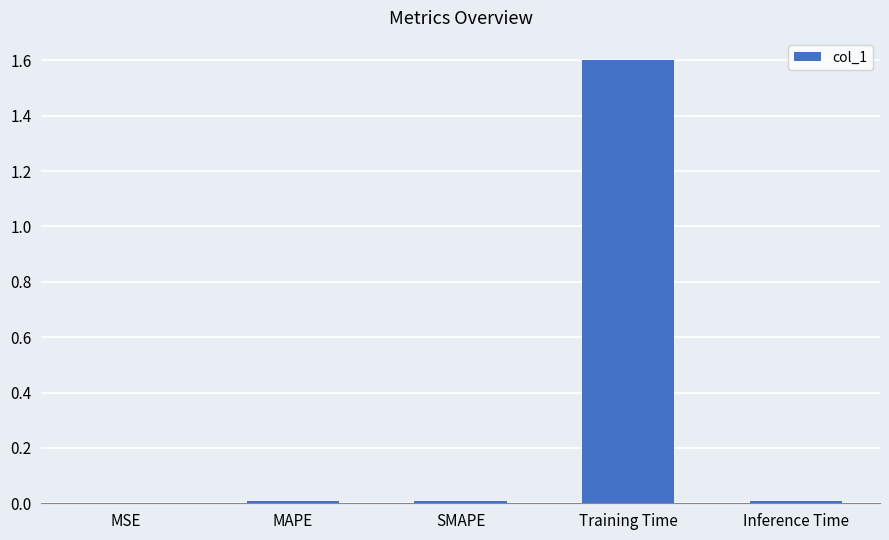

The chart shows a value of 2.2 at Training Time. True or false?

False